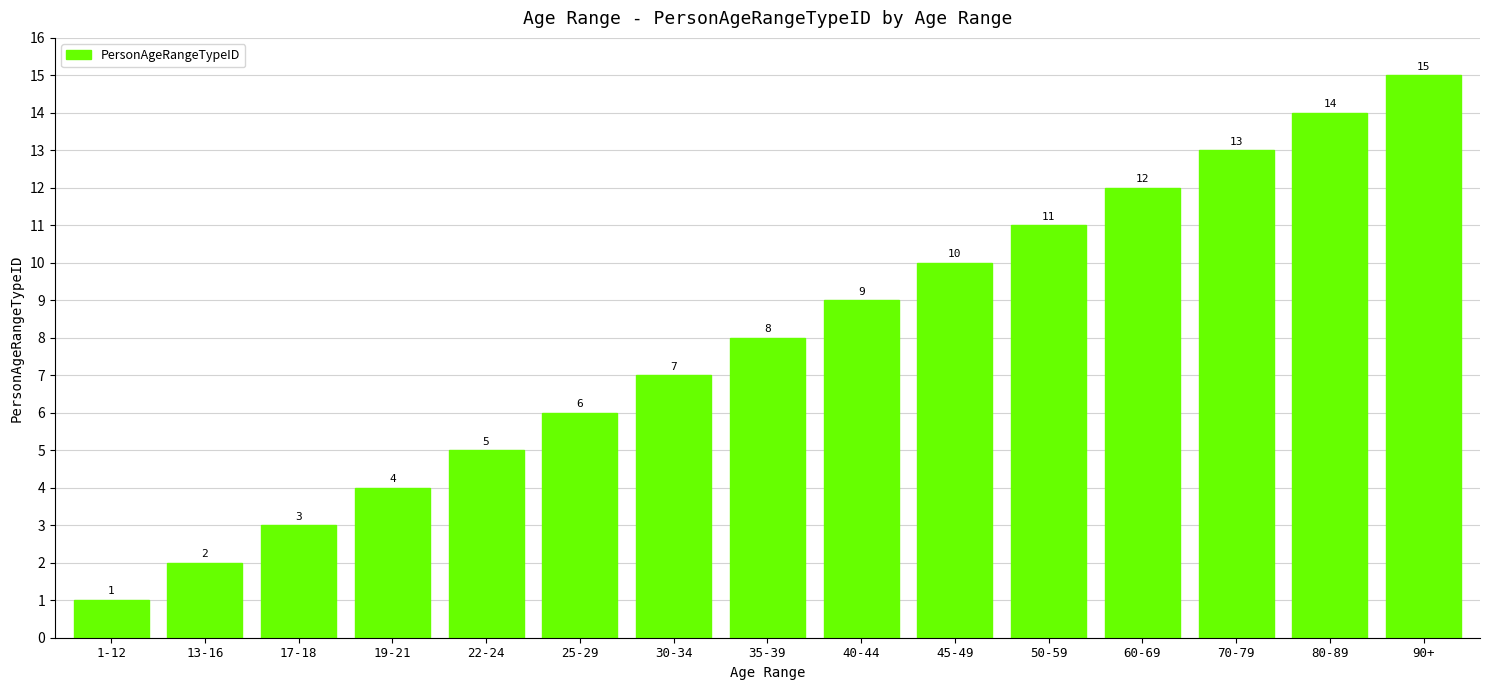

The value at 90+ is 22. True or false?

False